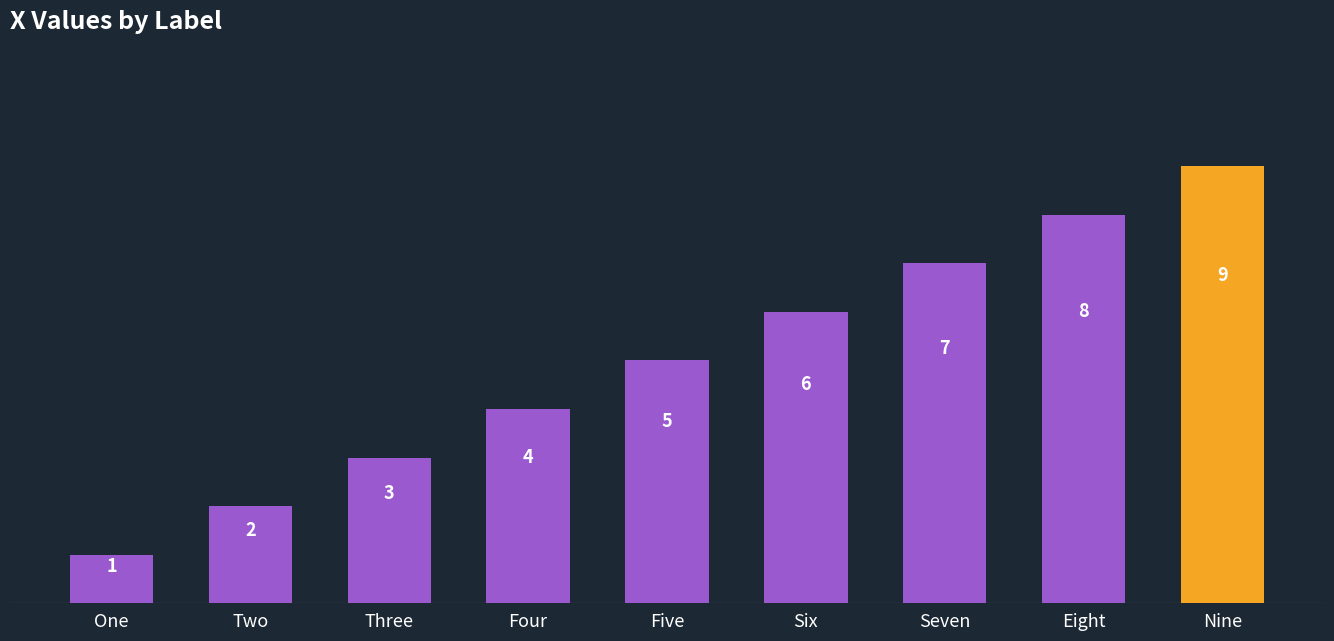

What is the average value?

5